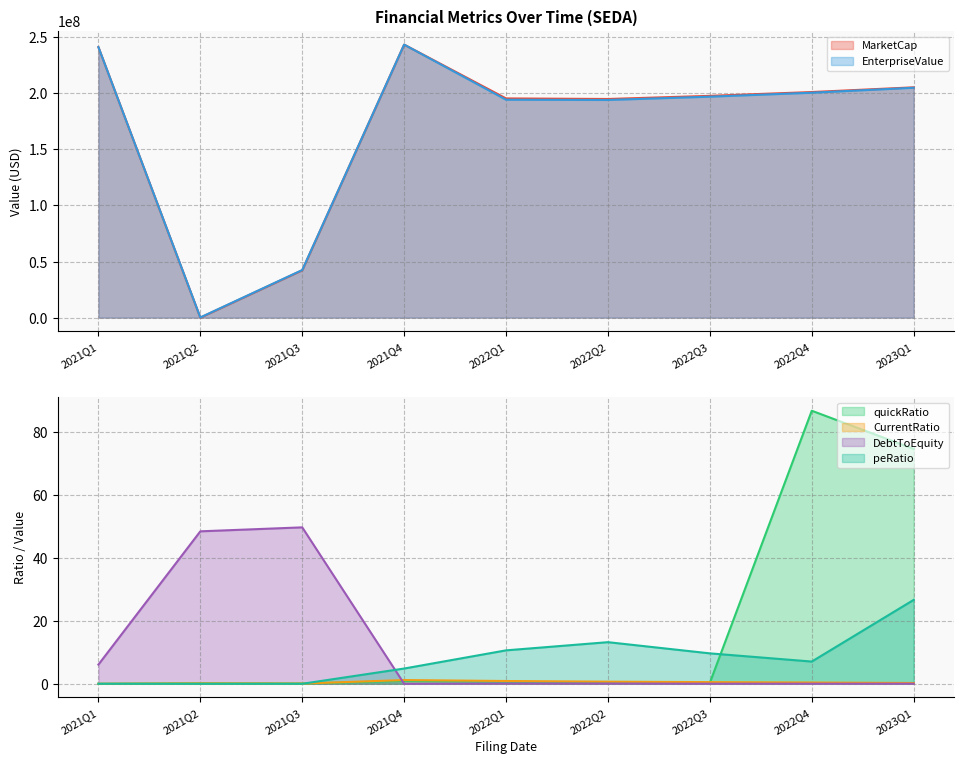

The value of peRatio at 2021Q1 is 13.9. True or false?

False